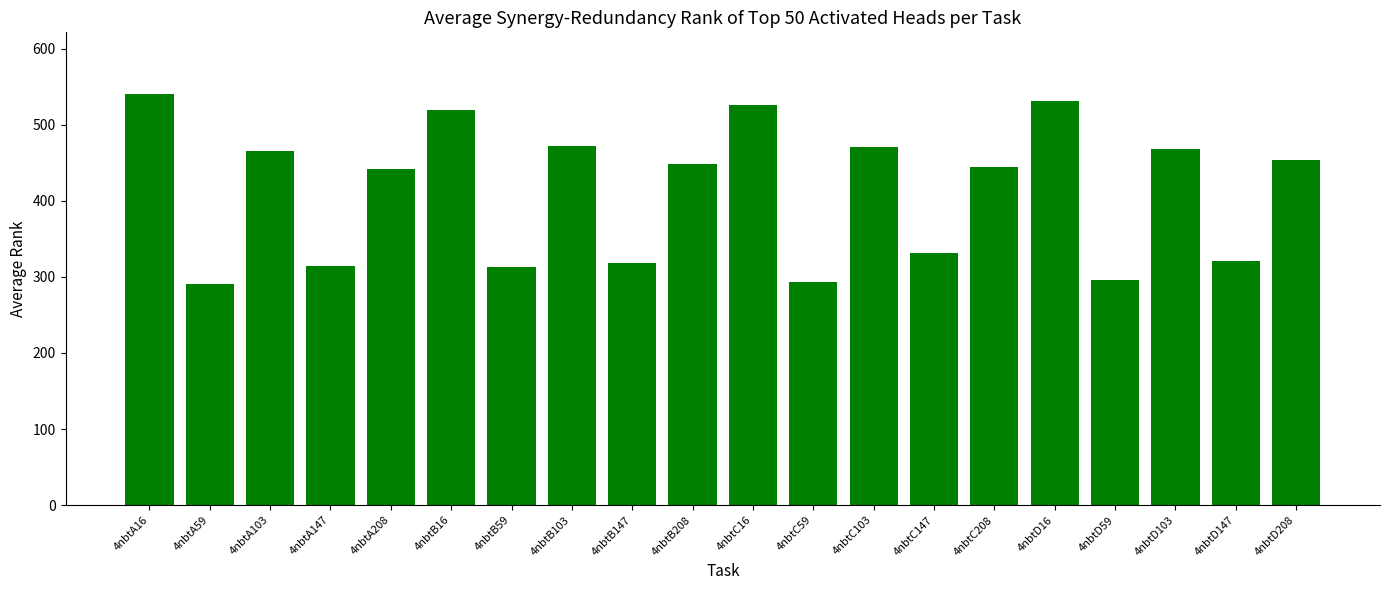

How many bars are there in total?

20